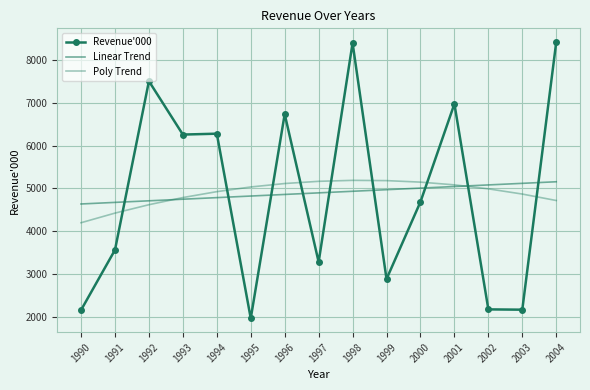

What is the approximate value of Poly Trend at 1997?

5165.7